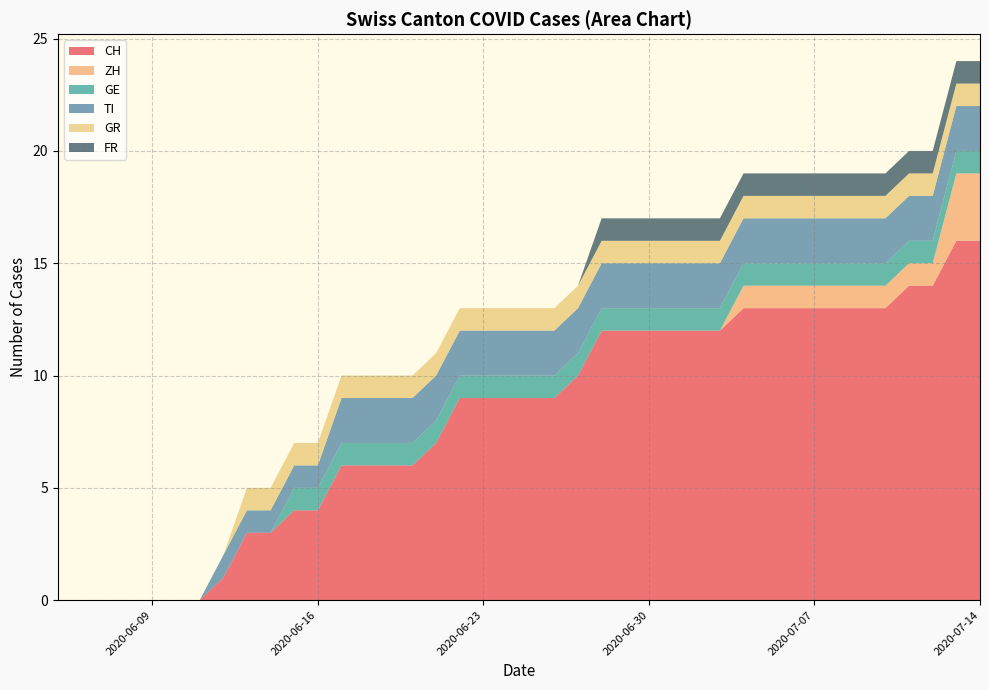

Reading left to right, what are all the values shown in this chart?

CH: 2020-06-05=0	2020-06-06=0	2020-06-07=0	2020-06-08=0	2020-06-09=0	2020-06-10=0	2020-06-11=0	2020-06-12=1	2020-06-13=3	2020-06-14=3	2020-06-15=4	2020-06-16=4	2020-06-17=6	2020-06-18=6	2020-06-19=6	2020-06-20=6	2020-06-21=7	2020-06-22=9	2020-06-23=9	2020-06-24=9	2020-06-25=9	2020-06-26=9	2020-06-27=10	2020-06-28=12	2020-06-29=12	2020-06-30=12	2020-07-01=12	2020-07-02=12	2020-07-03=12	2020-07-04=13	2020-07-05=13	2020-07-06=13	2020-07-07=13	2020-07-08=13	2020-07-09=13	2020-07-10=13	2020-07-11=14	2020-07-12=14	2020-07-13=16	2020-07-14=16
ZH: 2020-06-05=0	2020-06-06=0	2020-06-07=0	2020-06-08=0	2020-06-09=0	2020-06-10=0	2020-06-11=0	2020-06-12=0	2020-06-13=0	2020-06-14=0	2020-06-15=0	2020-06-16=0	2020-06-17=0	2020-06-18=0	2020-06-19=0	2020-06-20=0	2020-06-21=0	2020-06-22=0	2020-06-23=0	2020-06-24=0	2020-06-25=0	2020-06-26=0	2020-06-27=0	2020-06-28=0	2020-06-29=0	2020-06-30=0	2020-07-01=0	2020-07-02=0	2020-07-03=0	2020-07-04=1	2020-07-05=1	2020-07-06=1	2020-07-07=1	2020-07-08=1	2020-07-09=1	2020-07-10=1	2020-07-11=1	2020-07-12=1	2020-07-13=3	2020-07-14=3
GE: 2020-06-05=0	2020-06-06=0	2020-06-07=0	2020-06-08=0	2020-06-09=0	2020-06-10=0	2020-06-11=0	2020-06-12=0	2020-06-13=0	2020-06-14=0	2020-06-15=1	2020-06-16=1	2020-06-17=1	2020-06-18=1	2020-06-19=1	2020-06-20=1	2020-06-21=1	2020-06-22=1	2020-06-23=1	2020-06-24=1	2020-06-25=1	2020-06-26=1	2020-06-27=1	2020-06-28=1	2020-06-29=1	2020-06-30=1	2020-07-01=1	2020-07-02=1	2020-07-03=1	2020-07-04=1	2020-07-05=1	2020-07-06=1	2020-07-07=1	2020-07-08=1	2020-07-09=1	2020-07-10=1	2020-07-11=1	2020-07-12=1	2020-07-13=1	2020-07-14=1
TI: 2020-06-05=0	2020-06-06=0	2020-06-07=0	2020-06-08=0	2020-06-09=0	2020-06-10=0	2020-06-11=0	2020-06-12=1	2020-06-13=1	2020-06-14=1	2020-06-15=1	2020-06-16=1	2020-06-17=2	2020-06-18=2	2020-06-19=2	2020-06-20=2	2020-06-21=2	2020-06-22=2	2020-06-23=2	2020-06-24=2	2020-06-25=2	2020-06-26=2	2020-06-27=2	2020-06-28=2	2020-06-29=2	2020-06-30=2	2020-07-01=2	2020-07-02=2	2020-07-03=2	2020-07-04=2	2020-07-05=2	2020-07-06=2	2020-07-07=2	2020-07-08=2	2020-07-09=2	2020-07-10=2	2020-07-11=2	2020-07-12=2	2020-07-13=2	2020-07-14=2
GR: 2020-06-05=0	2020-06-06=0	2020-06-07=0	2020-06-08=0	2020-06-09=0	2020-06-10=0	2020-06-11=0	2020-06-12=0	2020-06-13=1	2020-06-14=1	2020-06-15=1	2020-06-16=1	2020-06-17=1	2020-06-18=1	2020-06-19=1	2020-06-20=1	2020-06-21=1	2020-06-22=1	2020-06-23=1	2020-06-24=1	2020-06-25=1	2020-06-26=1	2020-06-27=1	2020-06-28=1	2020-06-29=1	2020-06-30=1	2020-07-01=1	2020-07-02=1	2020-07-03=1	2020-07-04=1	2020-07-05=1	2020-07-06=1	2020-07-07=1	2020-07-08=1	2020-07-09=1	2020-07-10=1	2020-07-11=1	2020-07-12=1	2020-07-13=1	2020-07-14=1
FR: 2020-06-05=0	2020-06-06=0	2020-06-07=0	2020-06-08=0	2020-06-09=0	2020-06-10=0	2020-06-11=0	2020-06-12=0	2020-06-13=0	2020-06-14=0	2020-06-15=0	2020-06-16=0	2020-06-17=0	2020-06-18=0	2020-06-19=0	2020-06-20=0	2020-06-21=0	2020-06-22=0	2020-06-23=0	2020-06-24=0	2020-06-25=0	2020-06-26=0	2020-06-27=0	2020-06-28=1	2020-06-29=1	2020-06-30=1	2020-07-01=1	2020-07-02=1	2020-07-03=1	2020-07-04=1	2020-07-05=1	2020-07-06=1	2020-07-07=1	2020-07-08=1	2020-07-09=1	2020-07-10=1	2020-07-11=1	2020-07-12=1	2020-07-13=1	2020-07-14=1